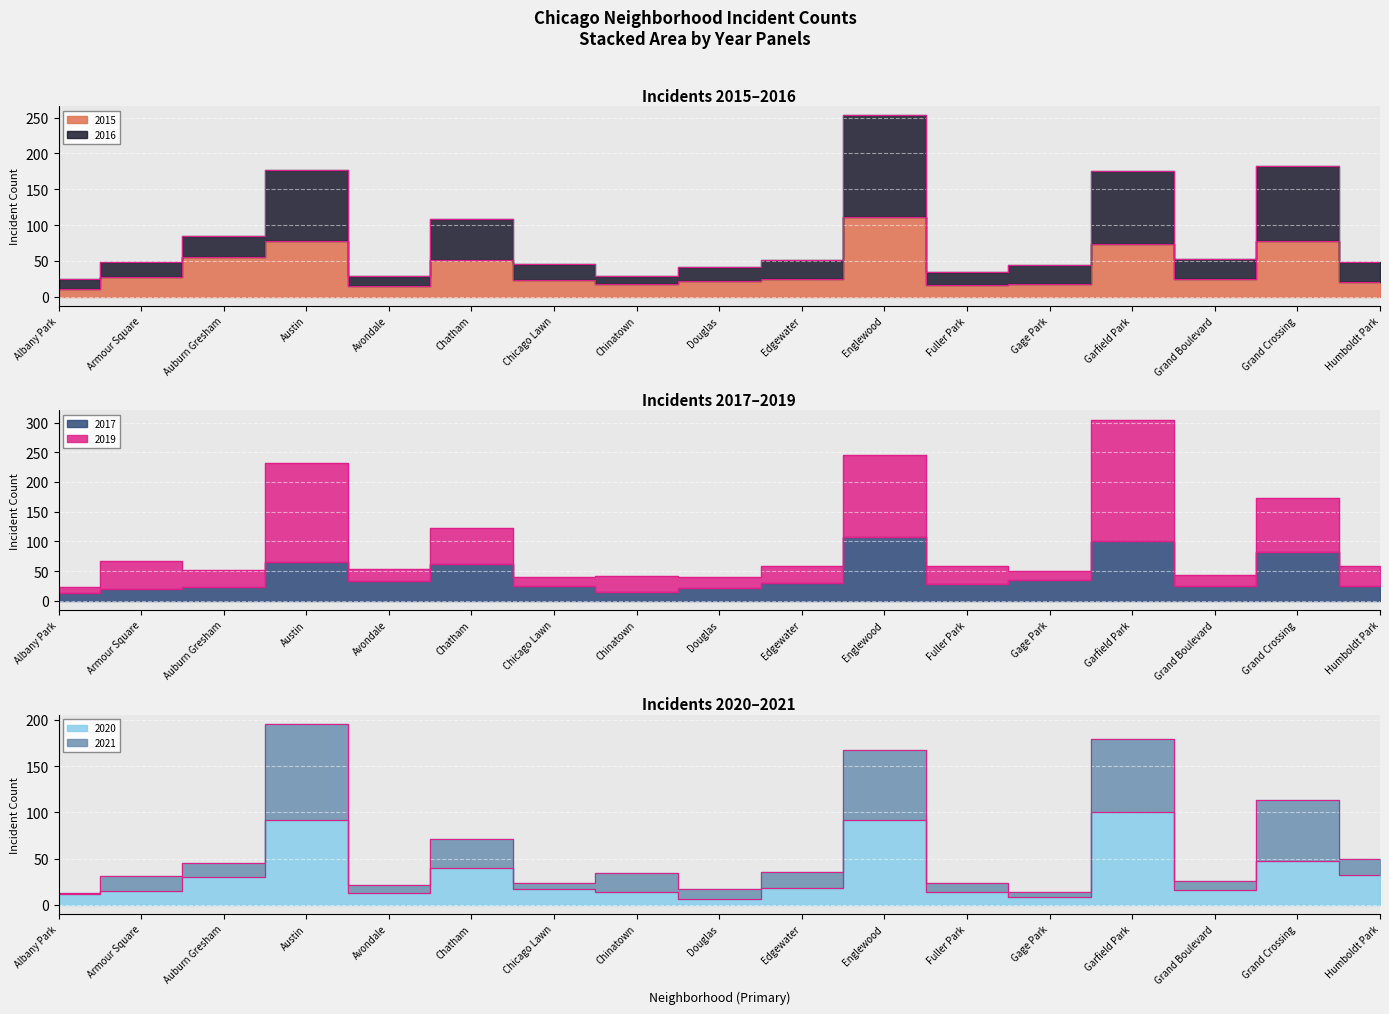

Is it true that 2015 equals 23 at Gage Park?

False